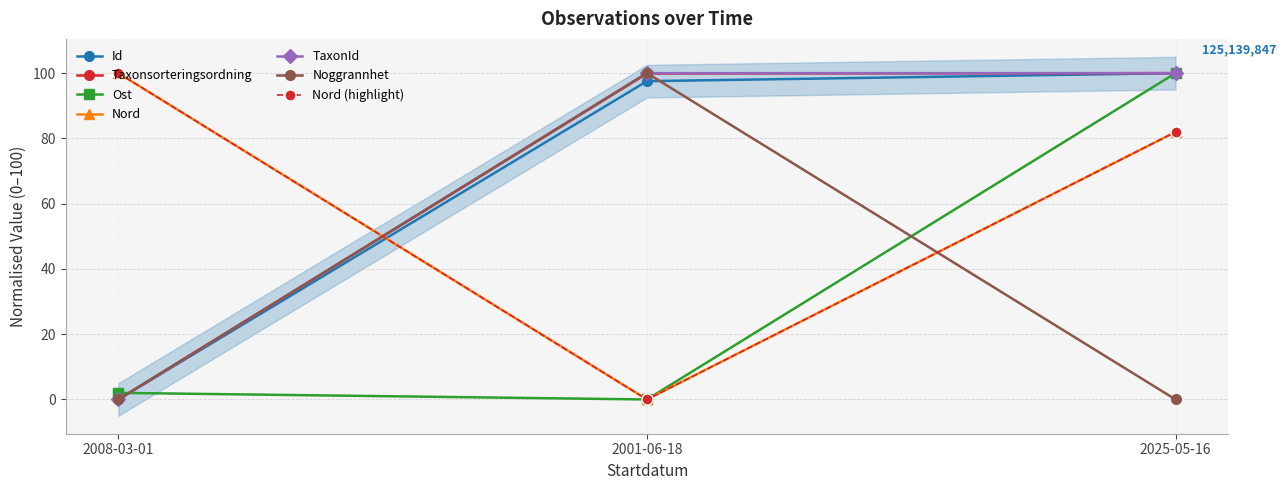

What is the sum of the Nord values at 2001-06-18 and 2008-03-01?

100.0